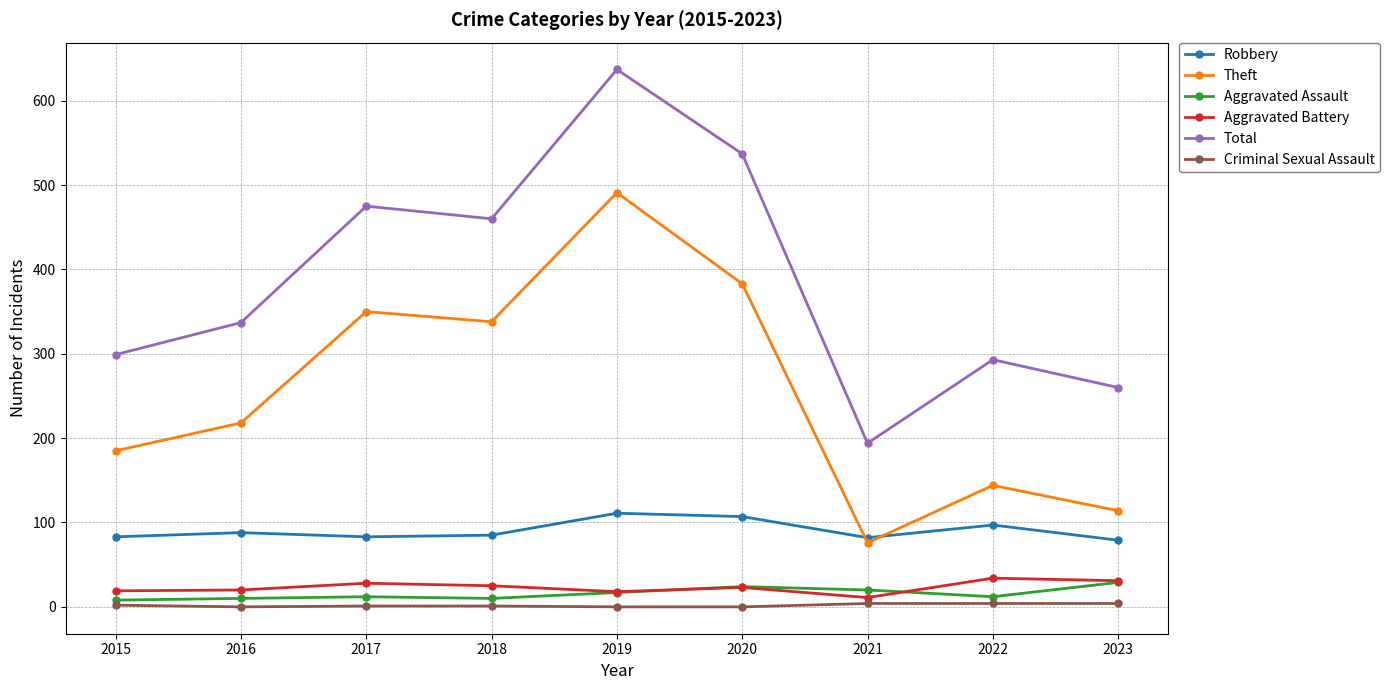

Is it true that Theft equals 185 at 2015?

True